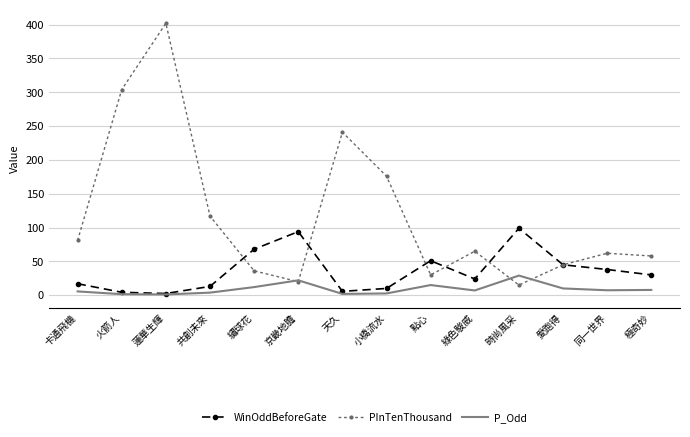

The WinOddBeforeGate series shows 135.3 at 京畿地膽. True or false?

False